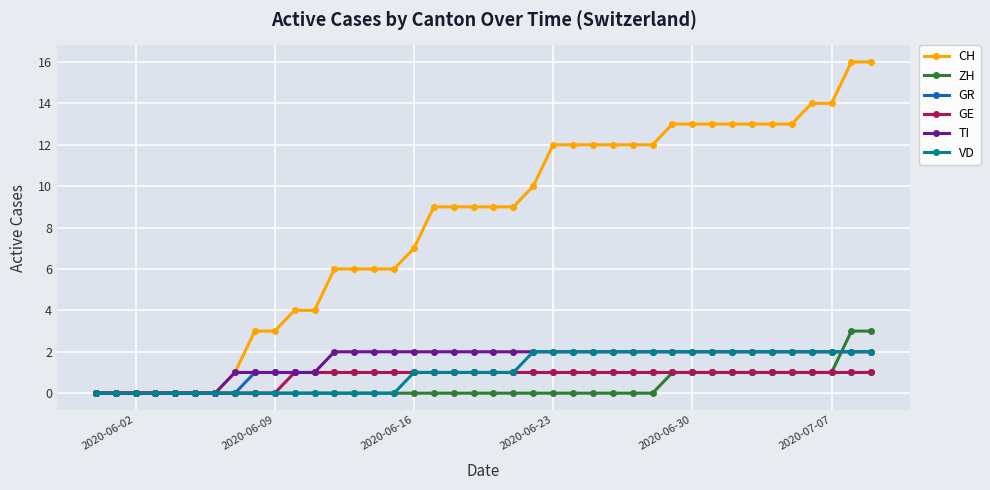

True or false: TI and ZH intersect in this chart.

True